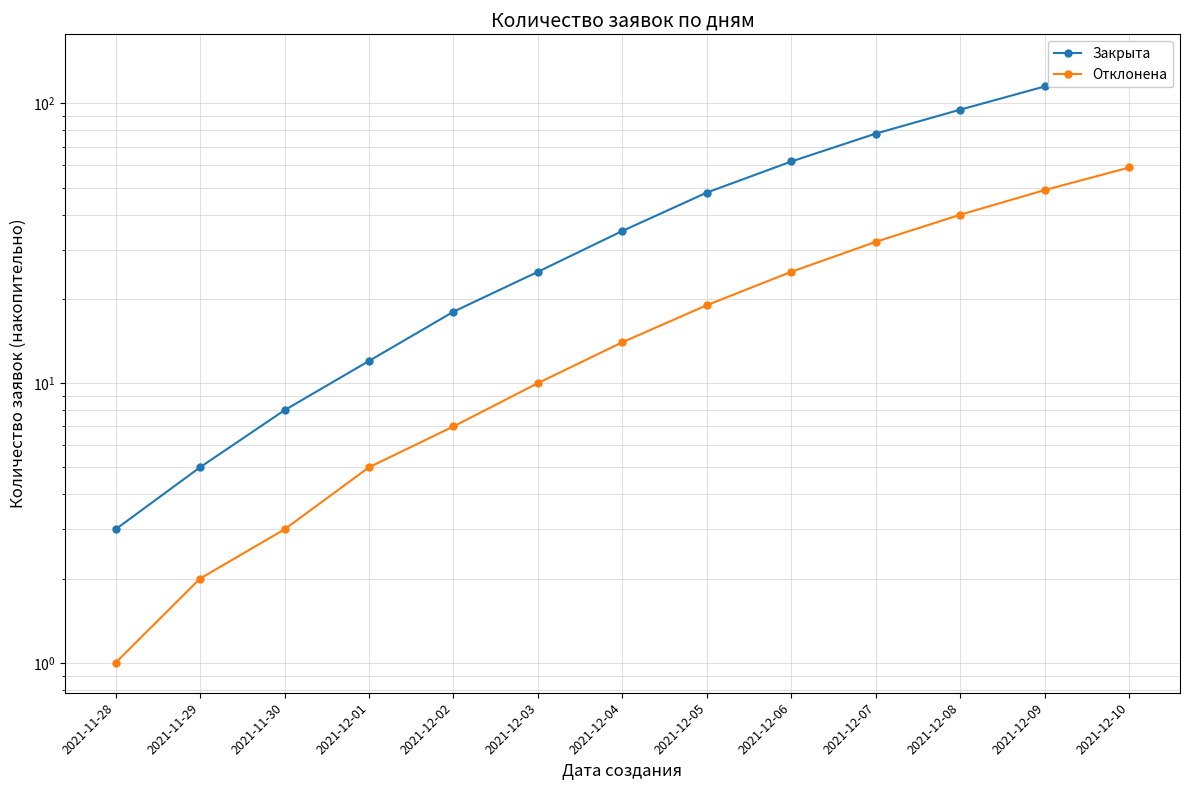

What is the difference between the Закрыта values at 2021-11-29 and 2021-12-09?

110